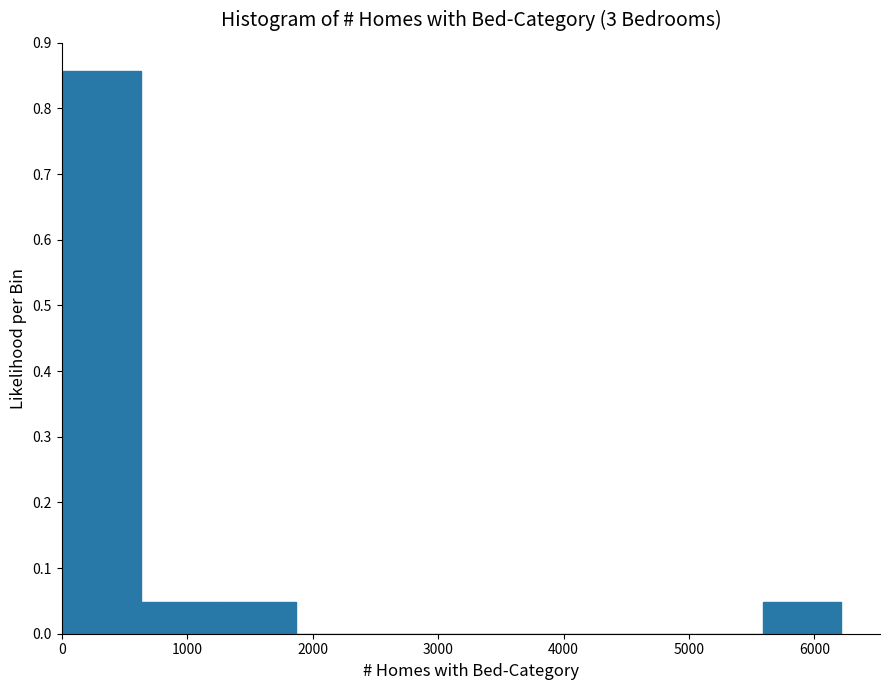

Over which range of the x-axis is the bar tallest?

0 to 600